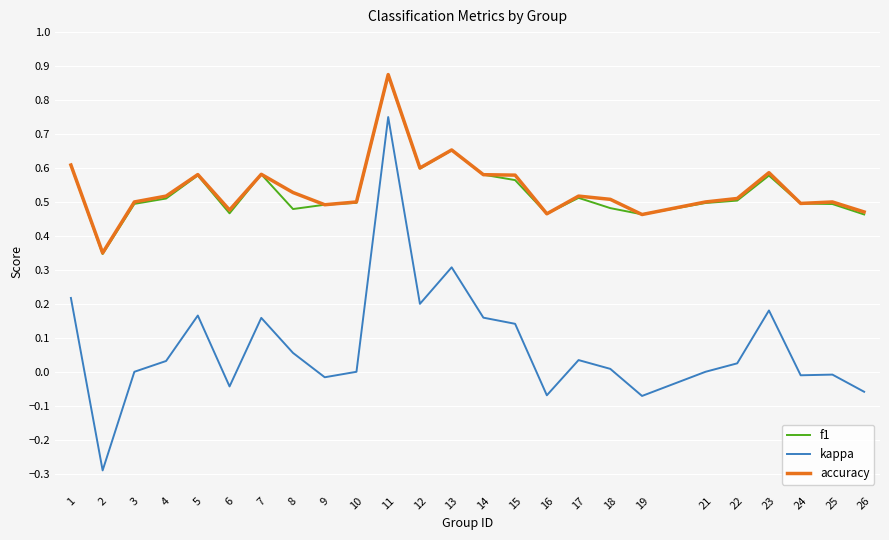

True or false: accuracy has a value of 0.5 at 17.

True